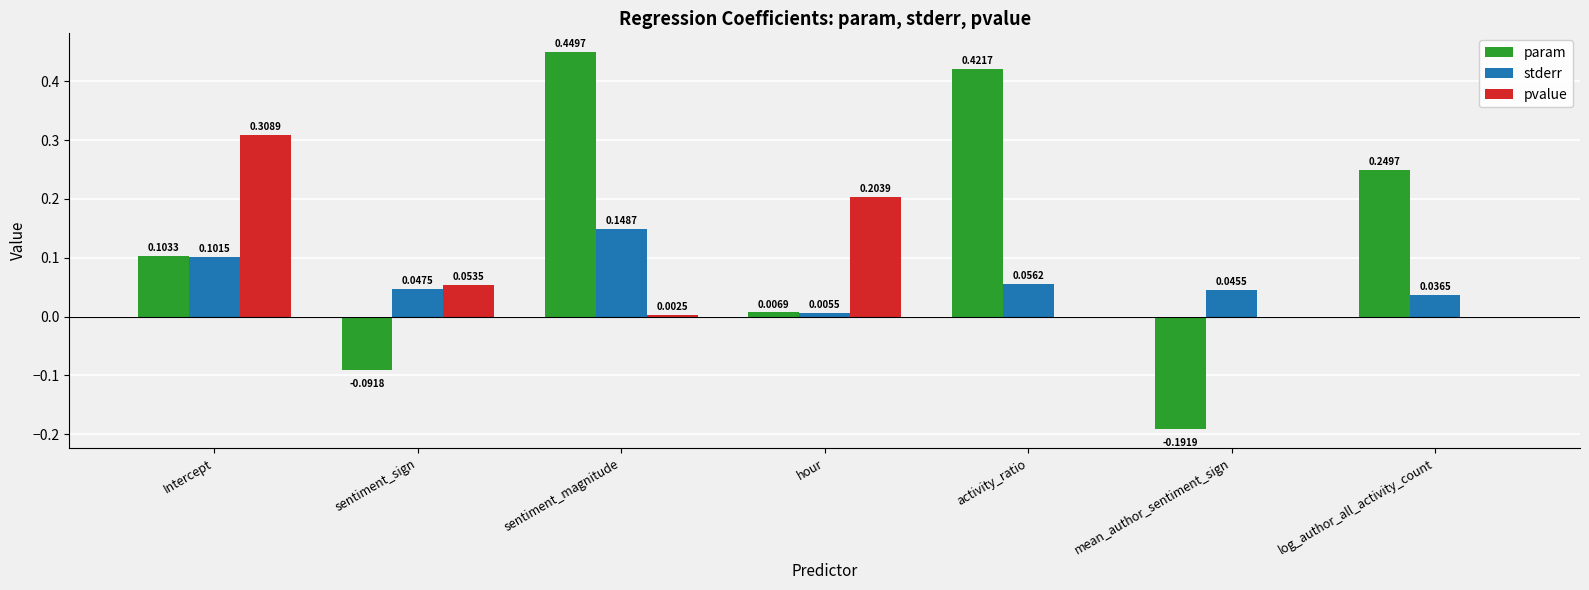

How many categories are shown in the chart?

7